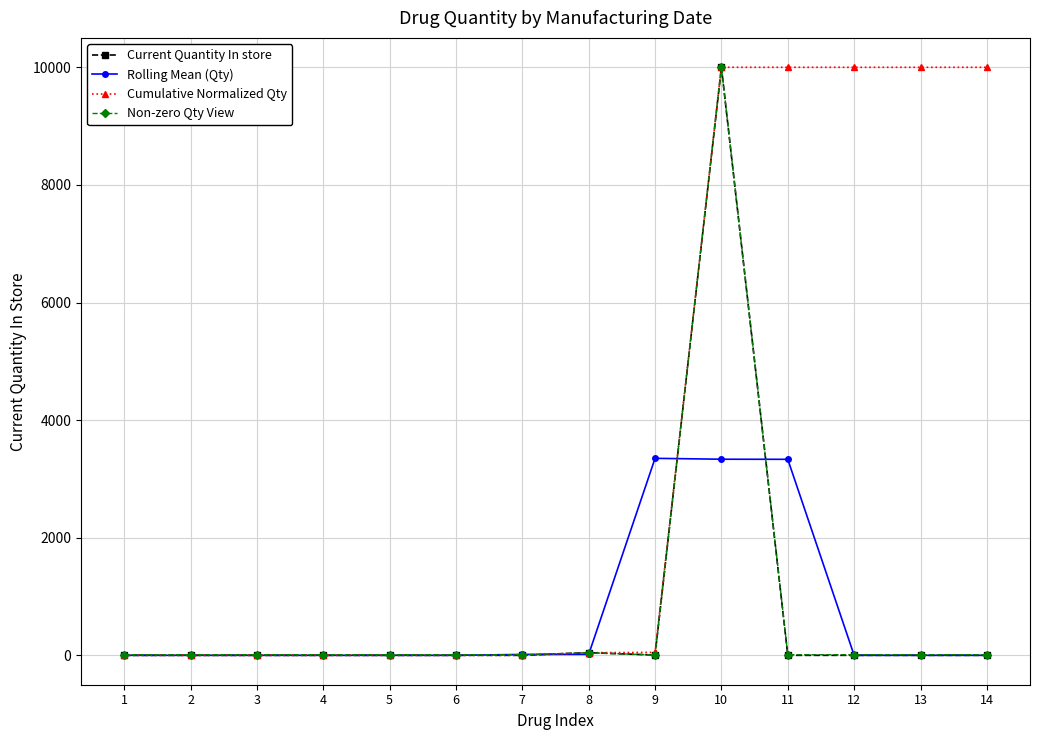

What is the greatest value displayed?

10000.0